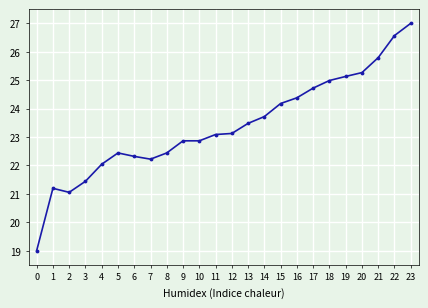

What is the average value?

23.4